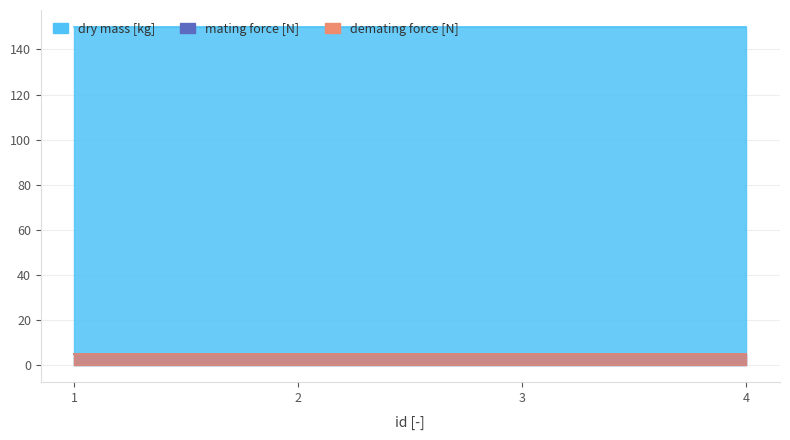

True or false: dry mass [kg] and mating force [N] cross at least once.

False